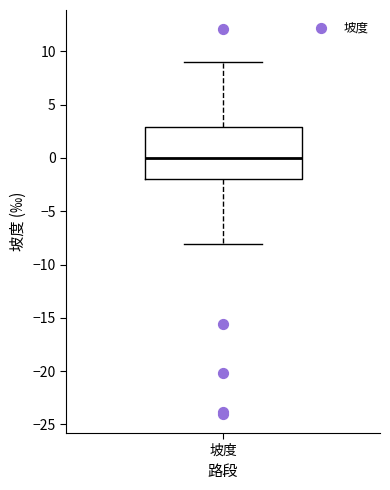

Transcribe this box plot: give where the median line is, the range the box spans, and where the two whiskers end, as read against the y-axis. The values are not printed on the chart, so give them approximately, as read against the axis.

median 0, box -2 to 3, whiskers -8 to 9